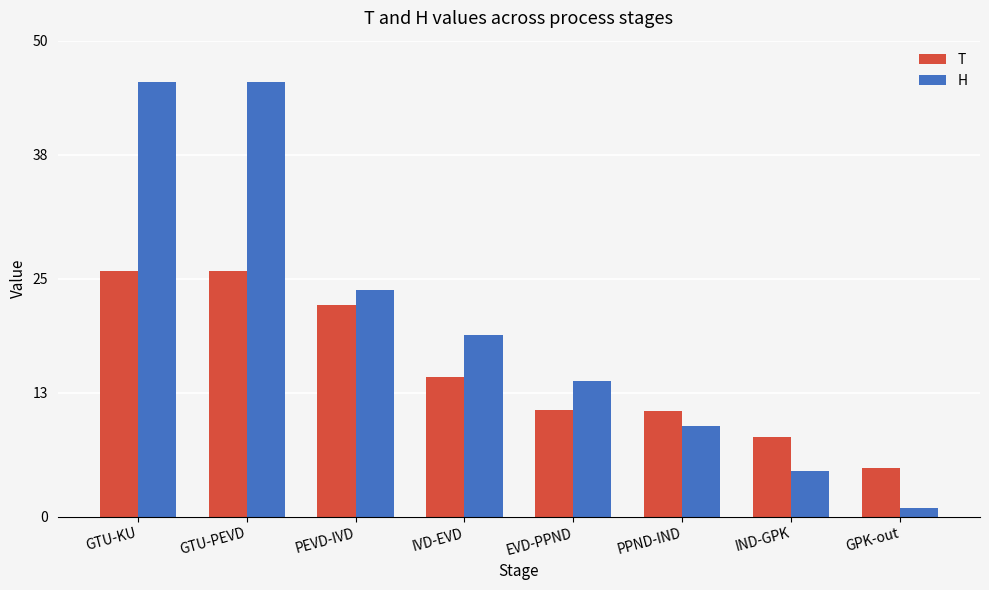

What are all the series names shown in the legend?

T, H